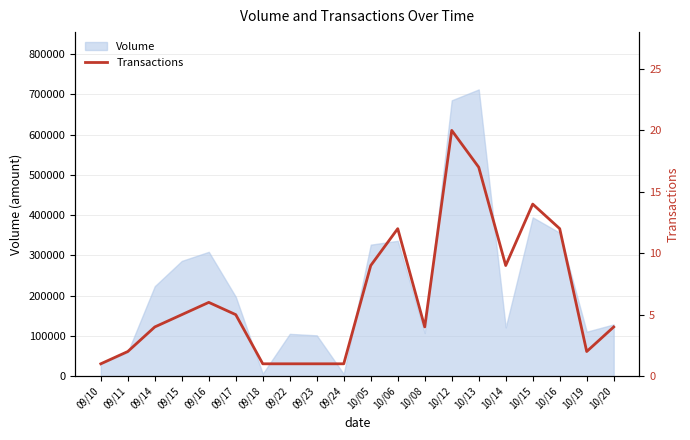

Is it true that the value at 10/14 is 15?

False